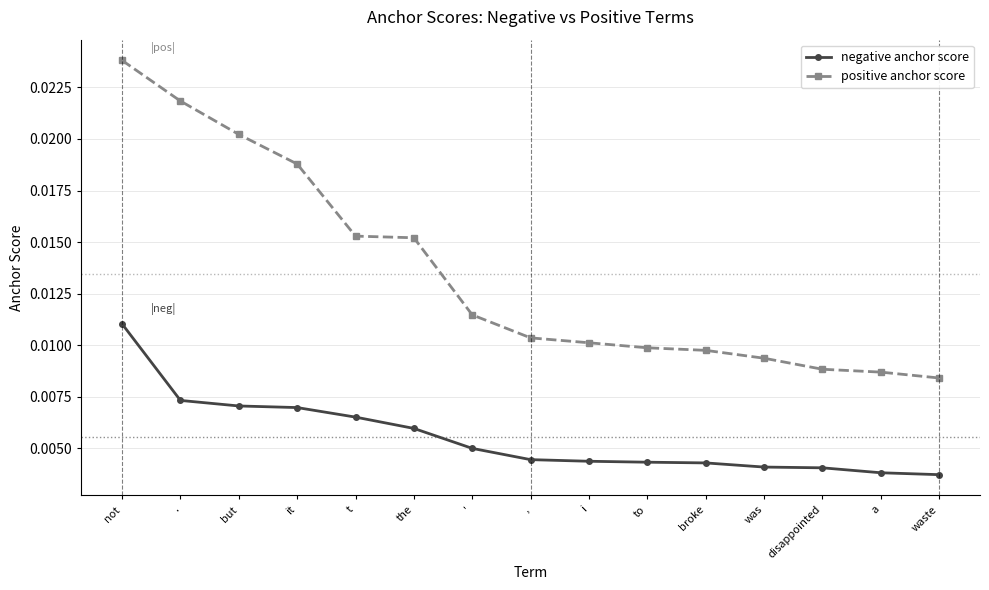

What is the label of the 10th point from the left?

to